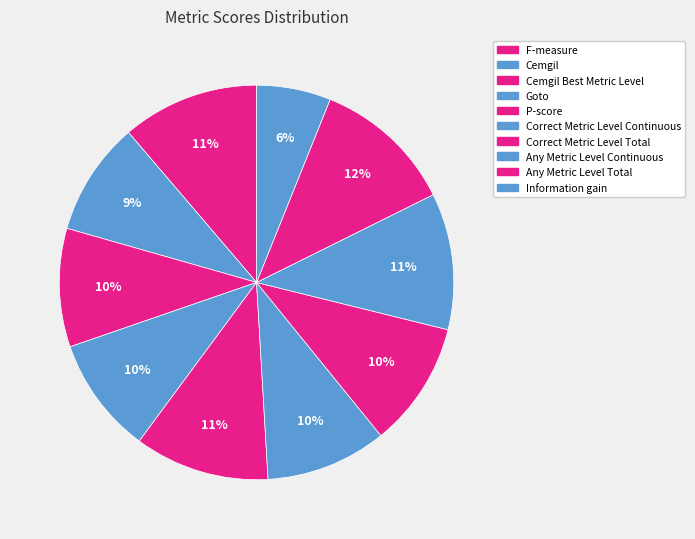

To the nearest percent, what portion does P-score represent?

11%